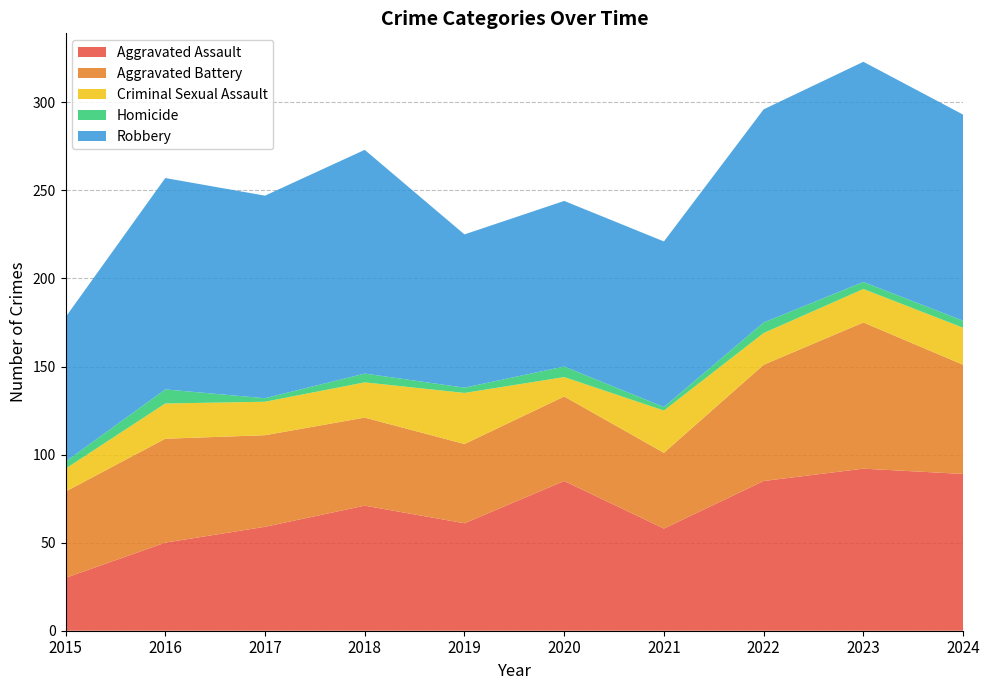

Reading right to left, transcribe all the data shown in this chart.

Aggravated Assault: 89	92	85	58	85	61	71	59	50	30
Aggravated Battery: 62	83	66	43	48	45	50	52	59	49
Criminal Sexual Assault: 21	19	18	24	11	29	20	19	20	13
Homicide: 4	4	6	2	6	3	5	2	8	4
Robbery: 117	125	121	94	94	87	127	115	120	82